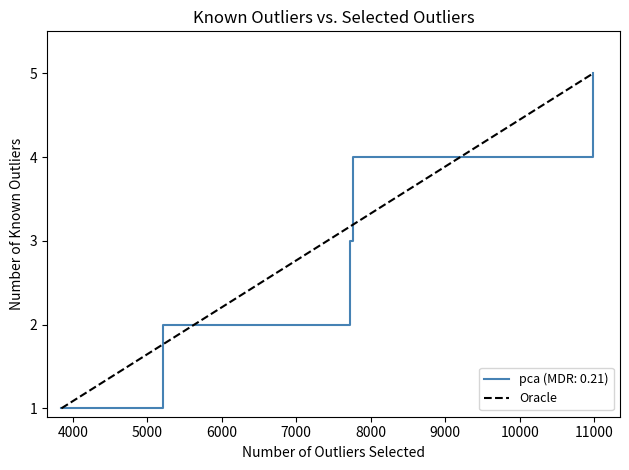

The value at 4000 is 8. True or false?

False